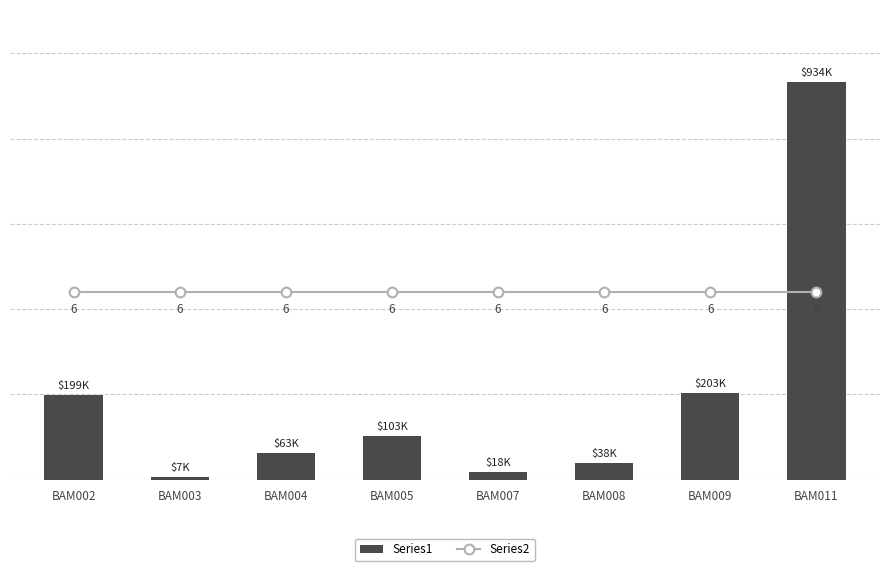

What is the sum of the Series2 values at BAM003 and BAM011?

12.0